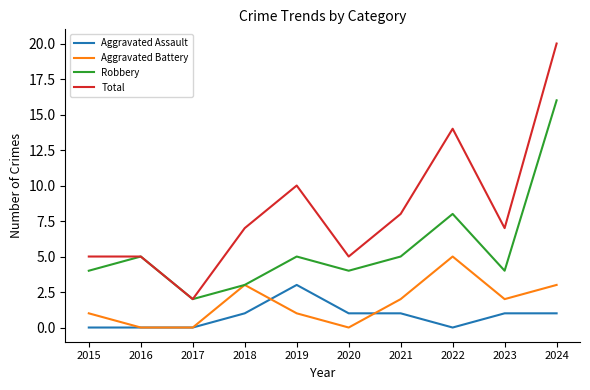

At 2024, list the series in order from smallest to largest.

Aggravated Assault, Aggravated Battery, Robbery, Total